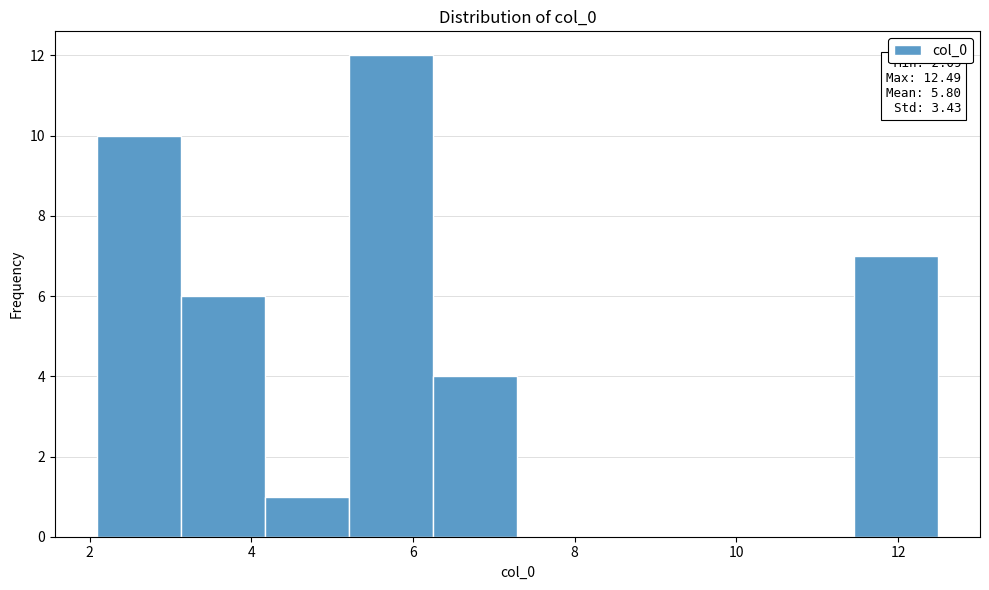

Over which range of the x-axis is the bar tallest?

5.2 to 6.2